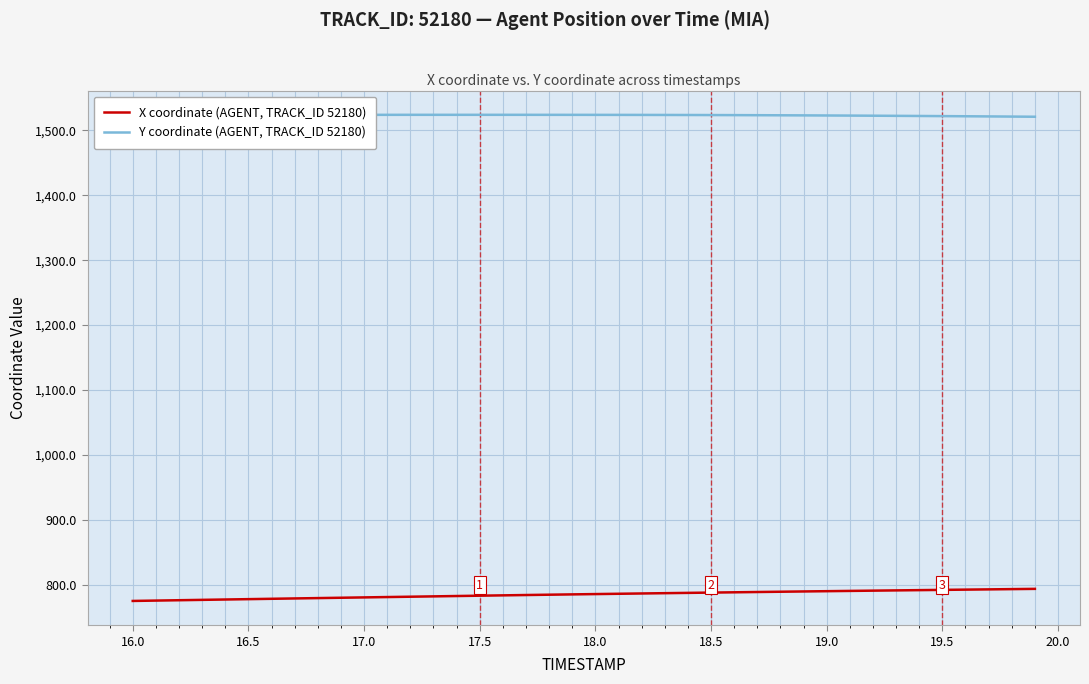

How many lines are shown in the chart?

2